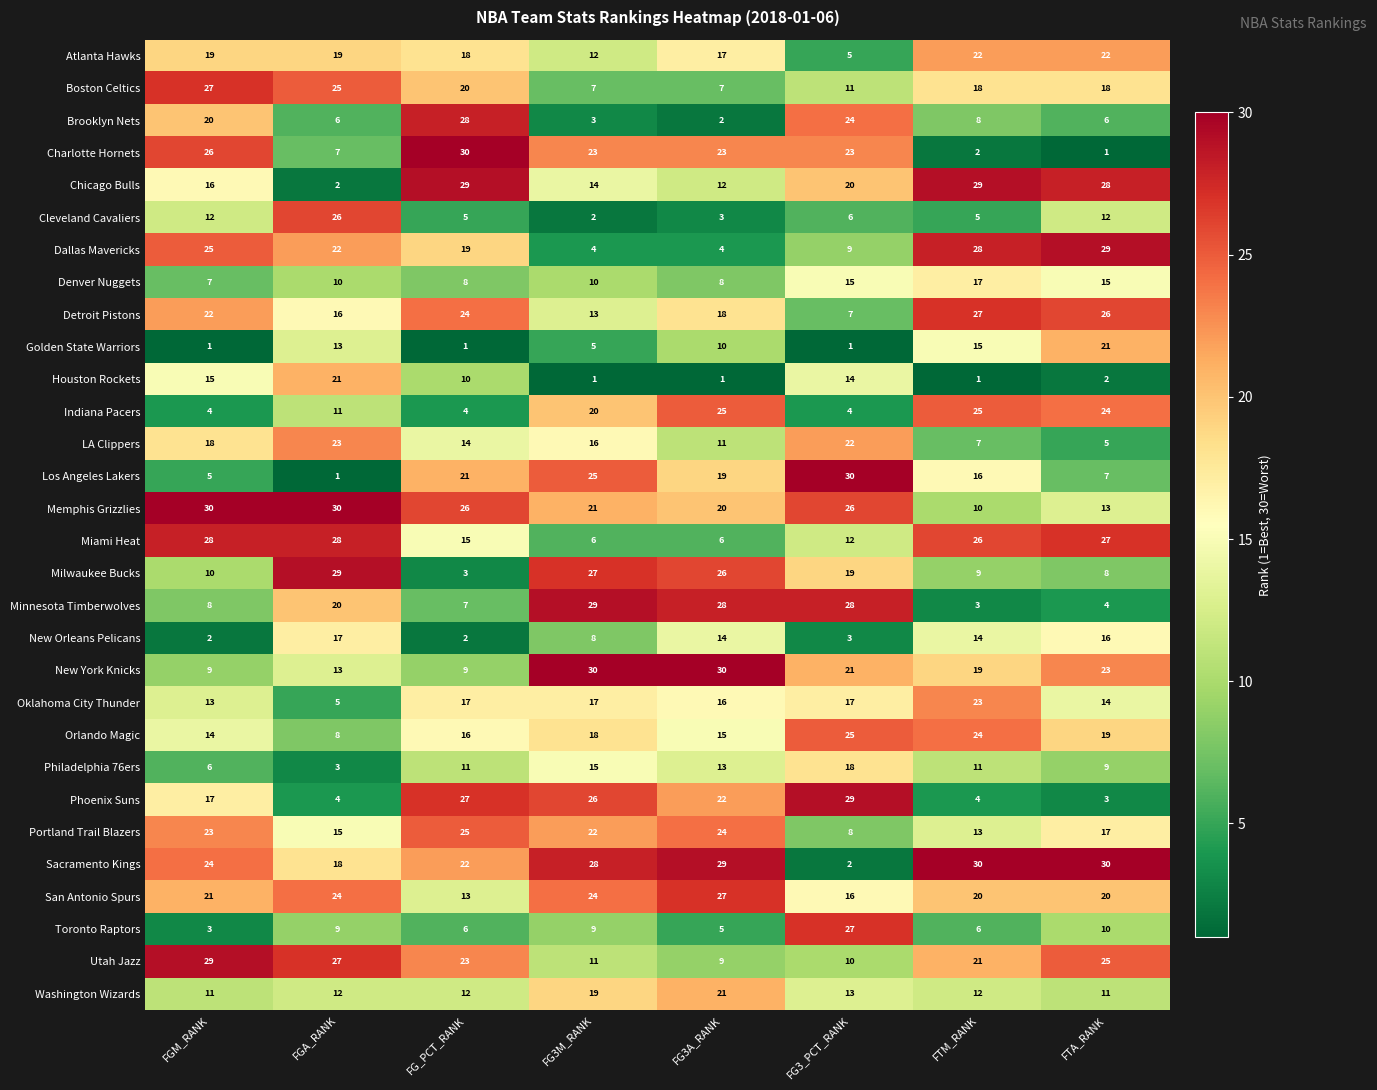

Where is Oklahoma City Thunder nearest to the value 14?

FTA_RANK